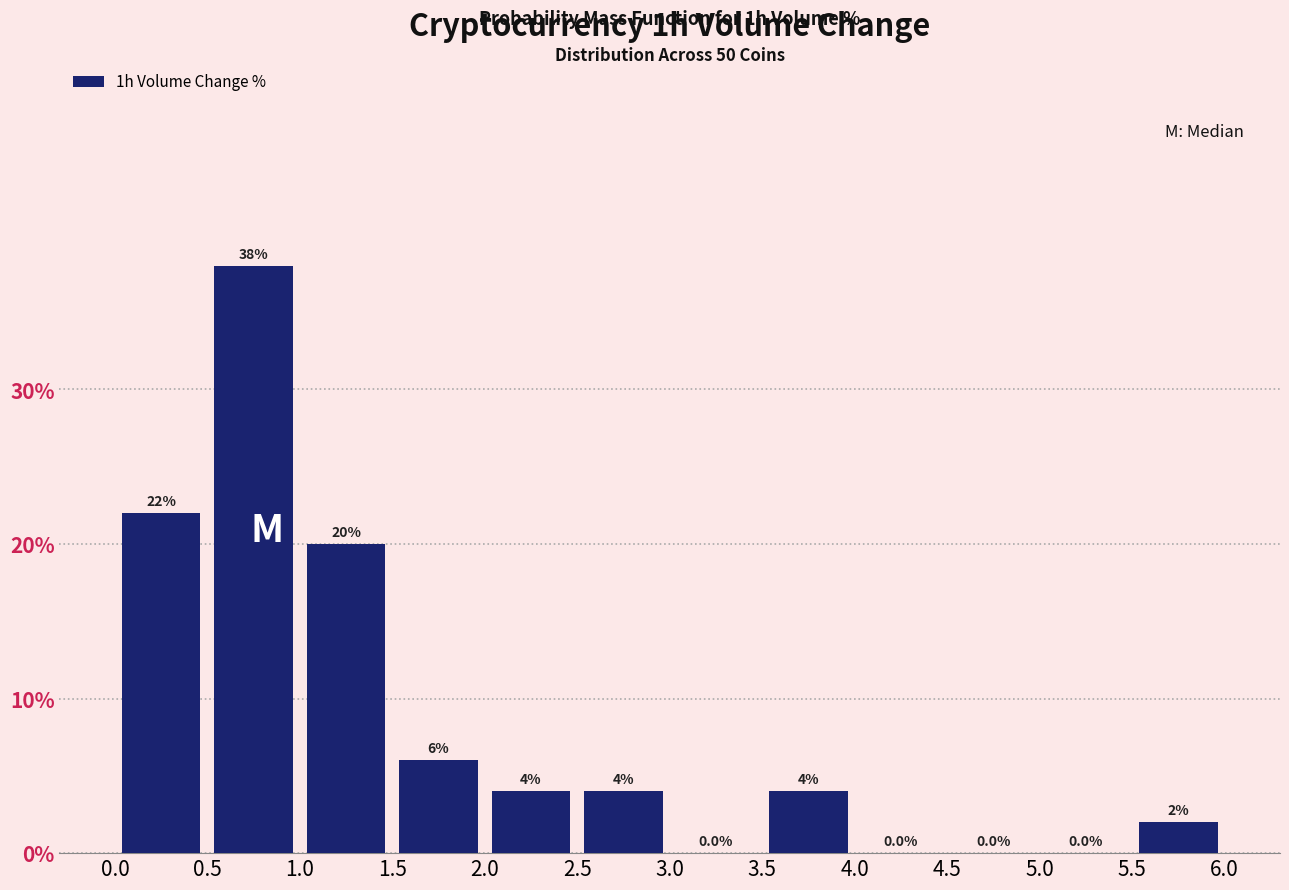

What is the height of the bar covering 2.0 to 2.5 on the x-axis?

4.0